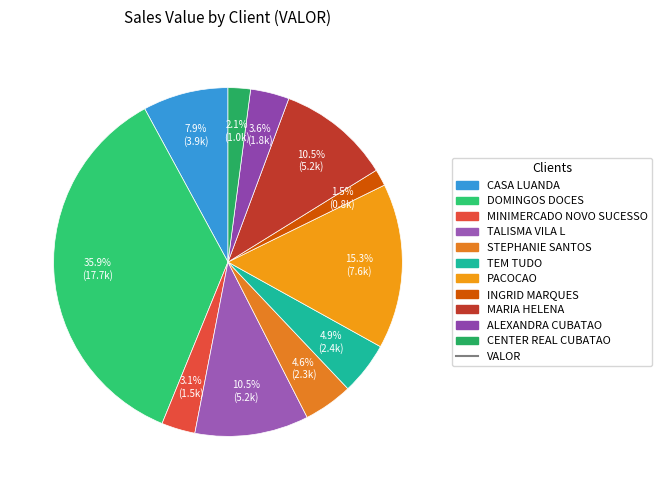

Count the number of slices in the pie.

11